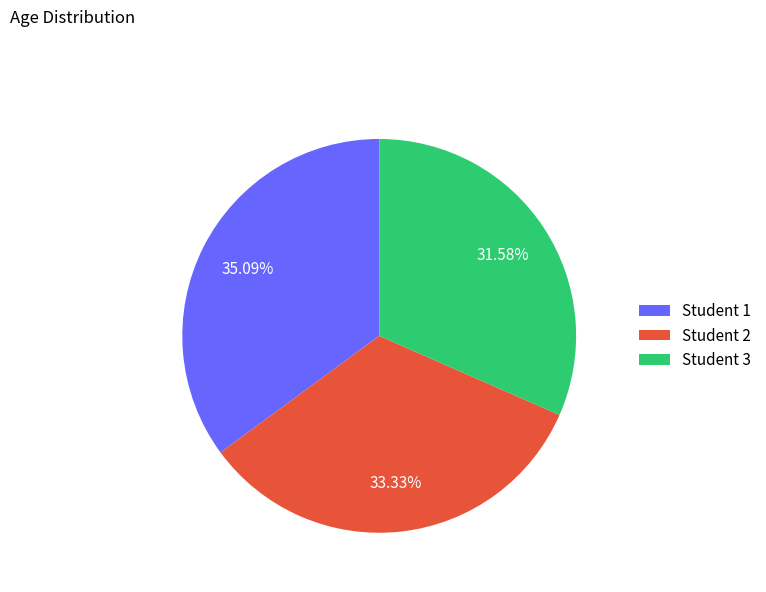

Does any single category account for the majority?

No